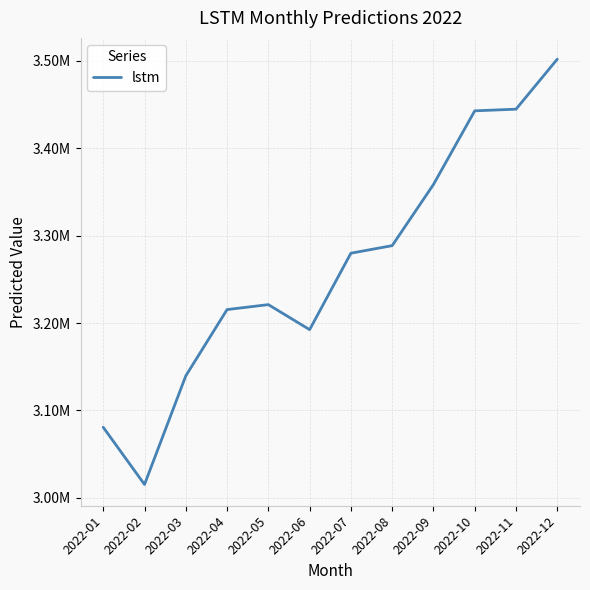

What value does the data have at 2022-01?

3080723.1